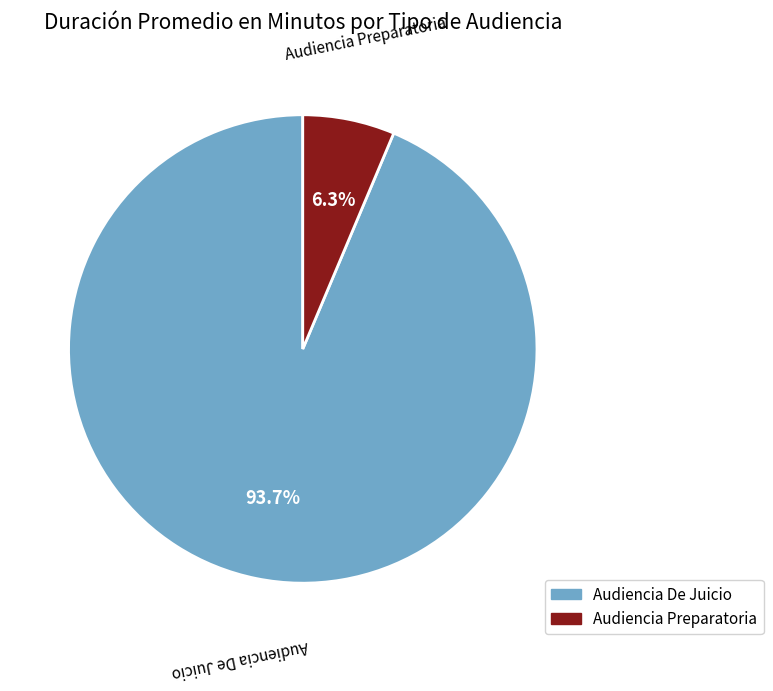

To the nearest percent, what portion does Audiencia Preparatoria represent?

6%